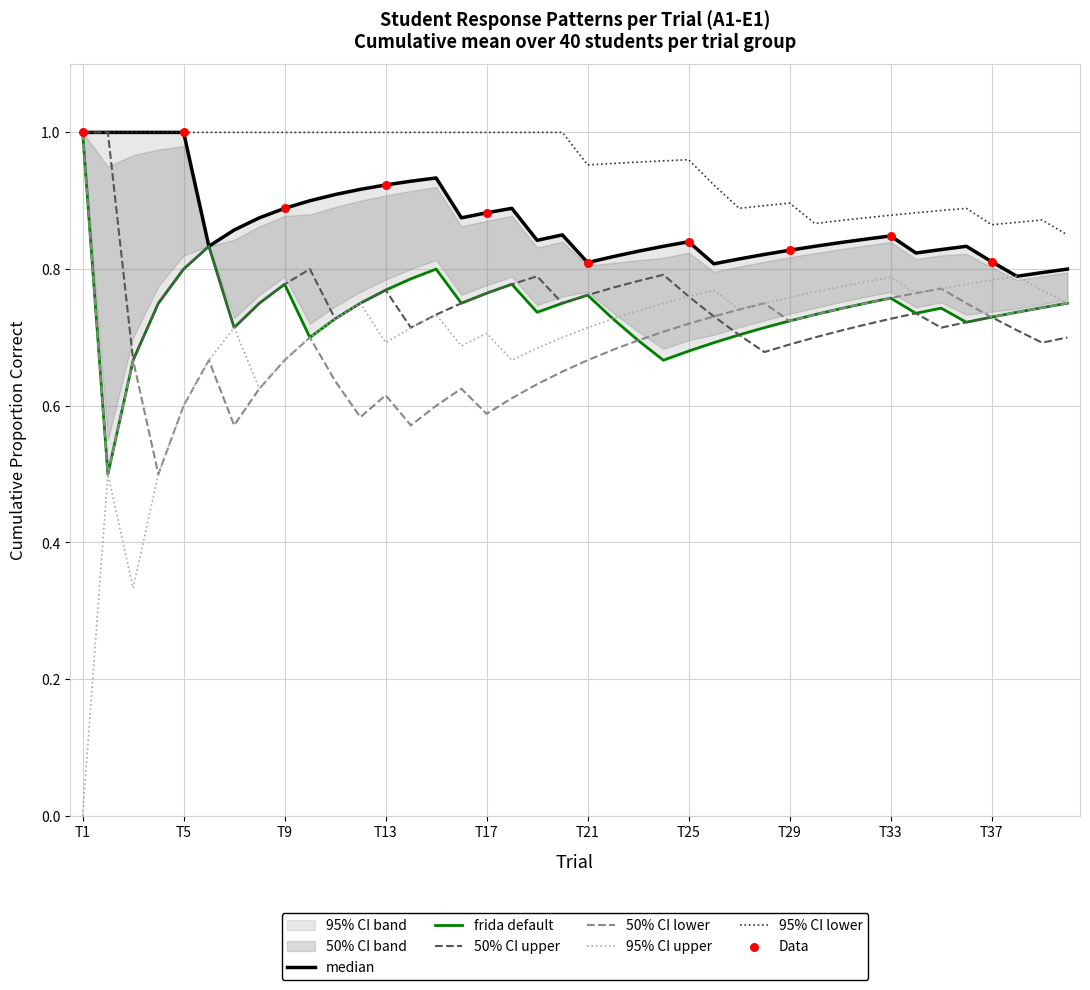

True or false: 95% CI upper and 95% CI lower cross at least once.

False